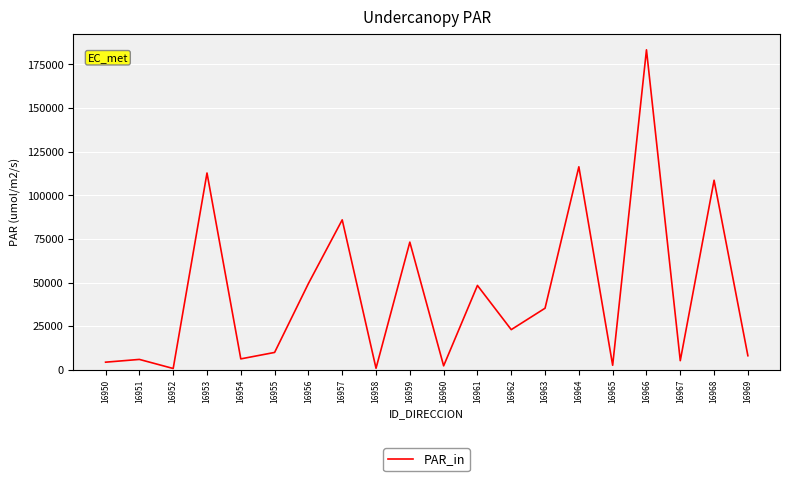

Where is the data nearest to the value 92055?

16957